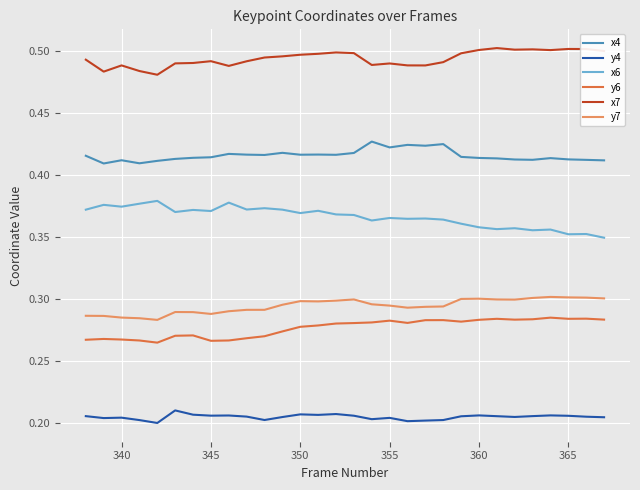

True or false: y6 and x6 cross at least once.

False